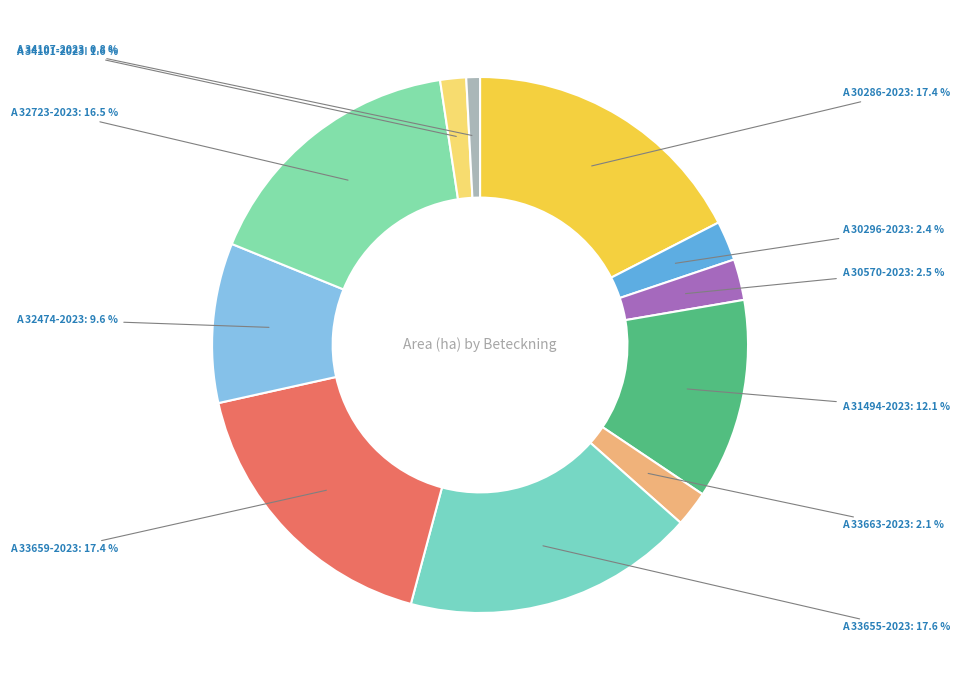

Is there a majority slice in this chart?

No